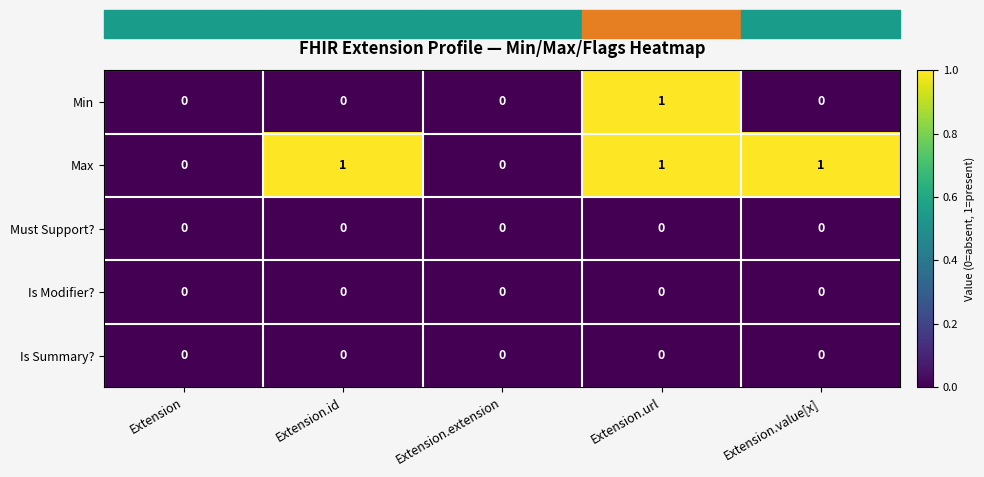

Which series has the largest total across all categories?

Max